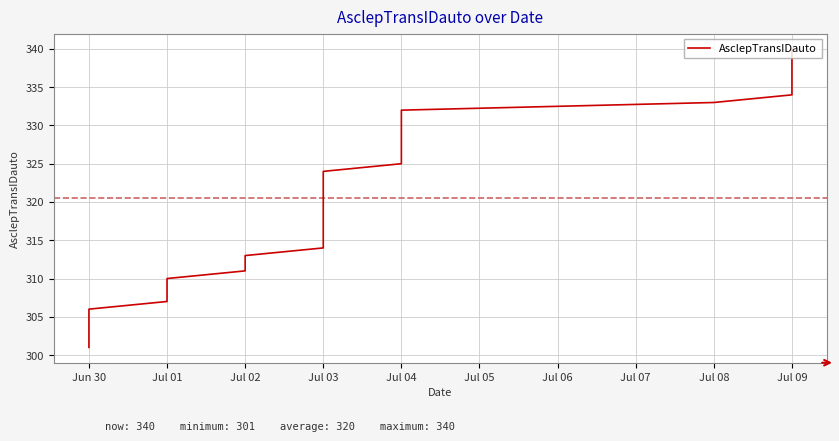

The chart shows a value of 77 at Jul 09. True or false?

False